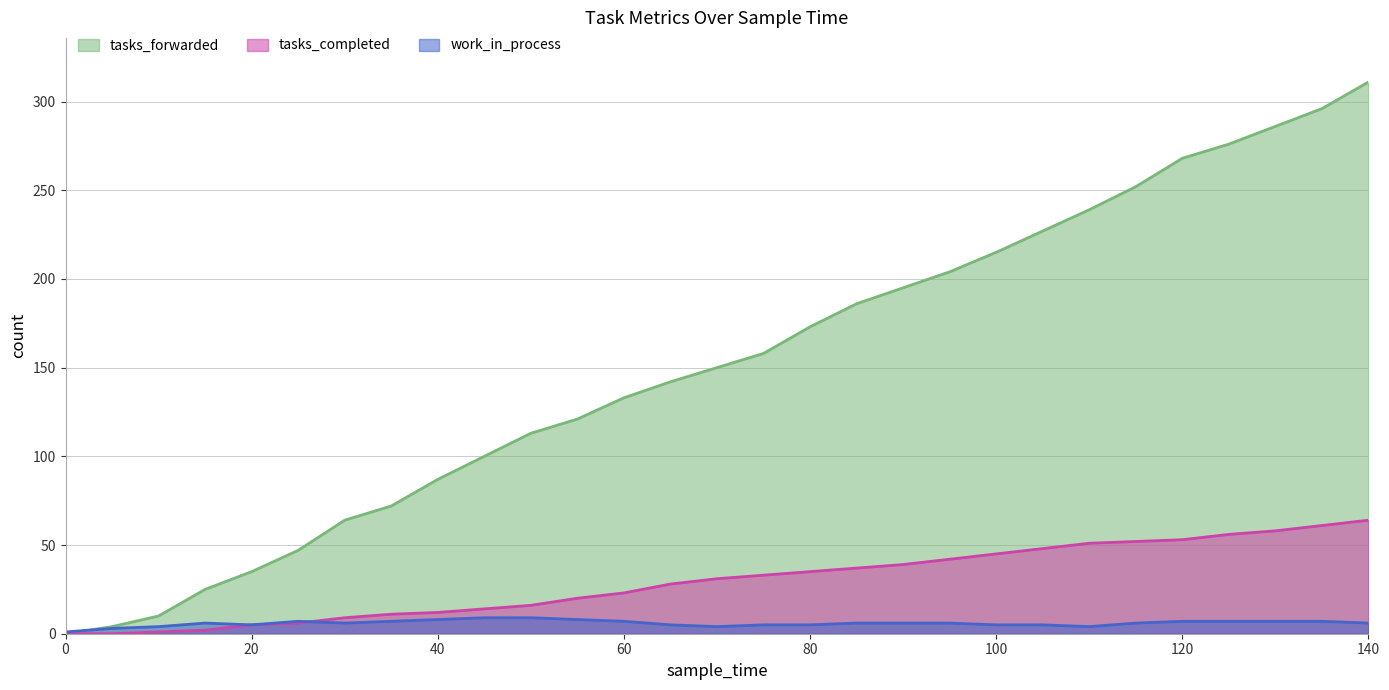

Which series has the widest spread of values?

tasks_forwarded